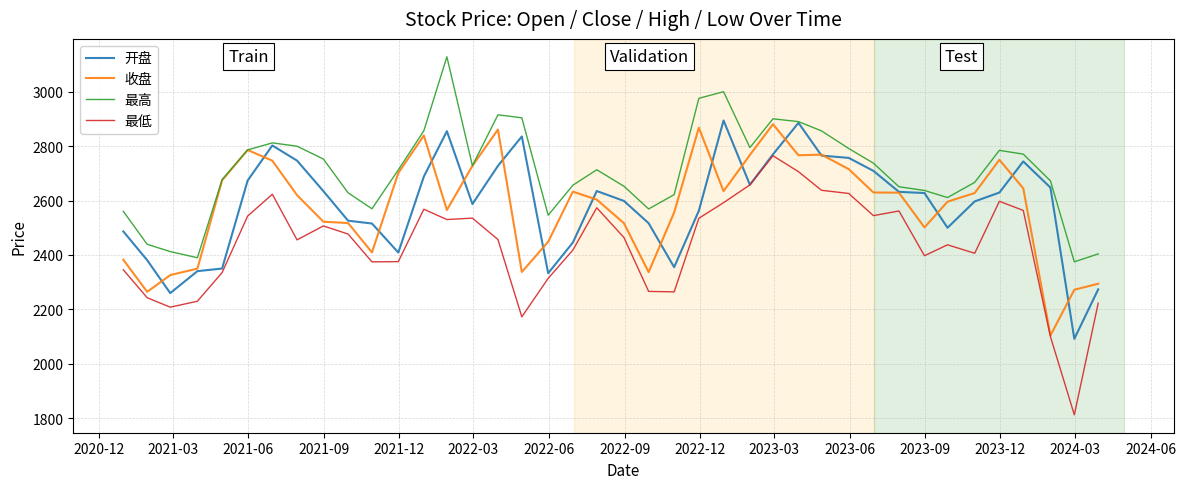

Which series has the largest range (max minus min)?

最低